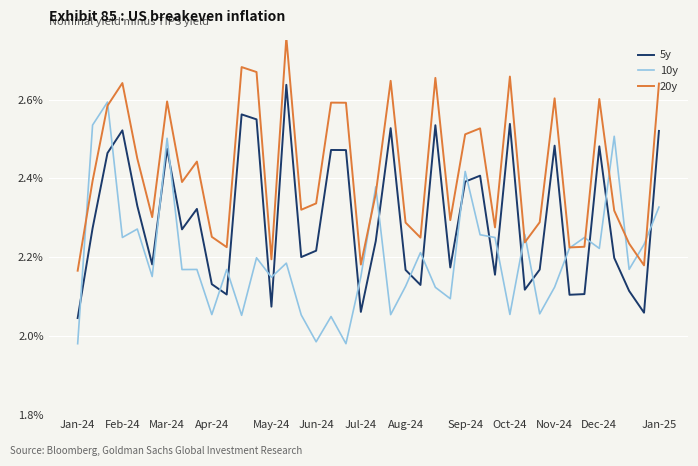

What are all the series names shown in the legend?

5y, 10y, 20y